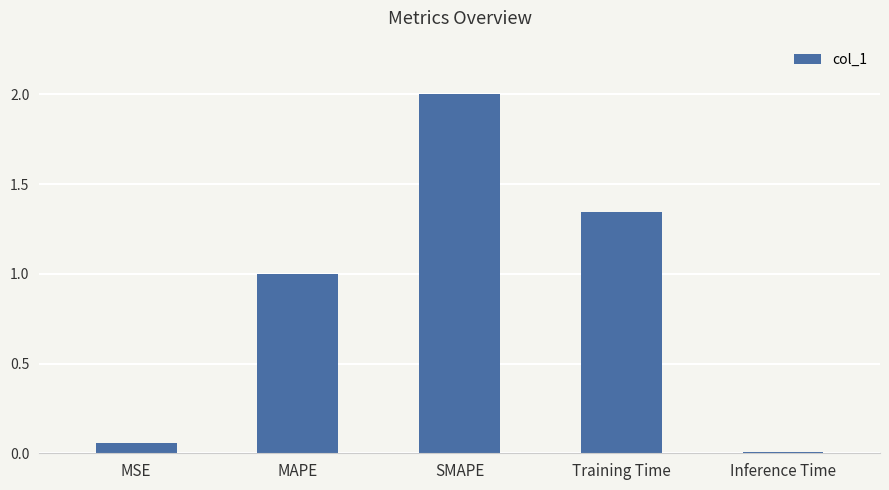

What is the sum of all values?

4.4